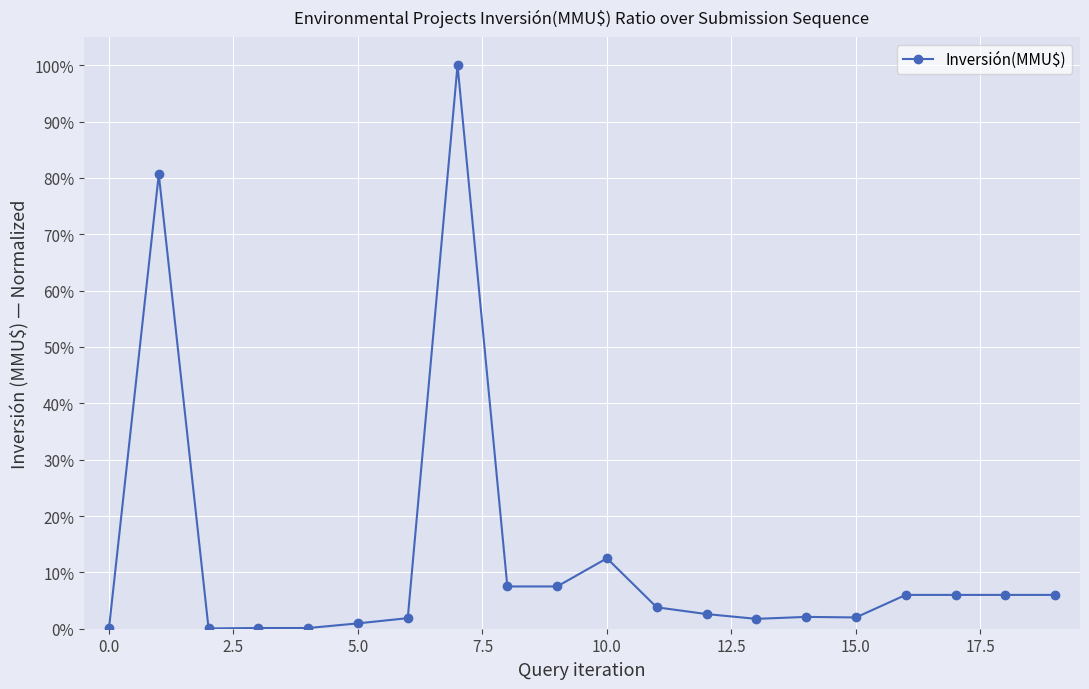

What is the difference between the maximum and minimum values?

1.0